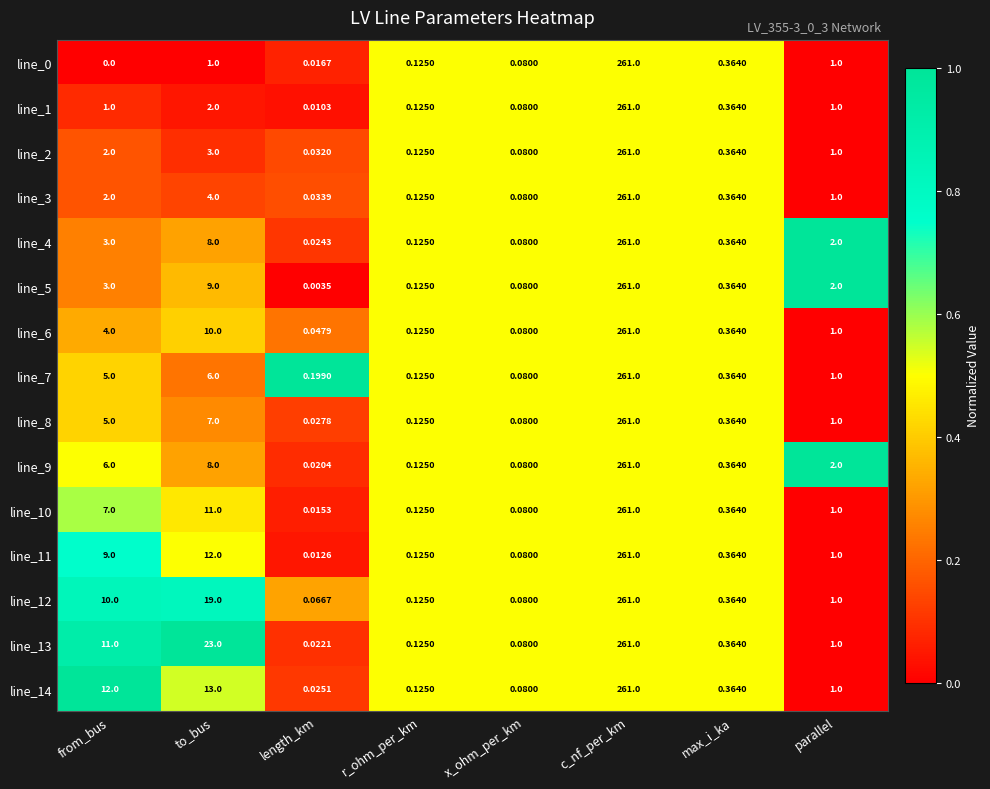

Between to_bus and r_ohm_per_km, which series saw the biggest shift?

line_13